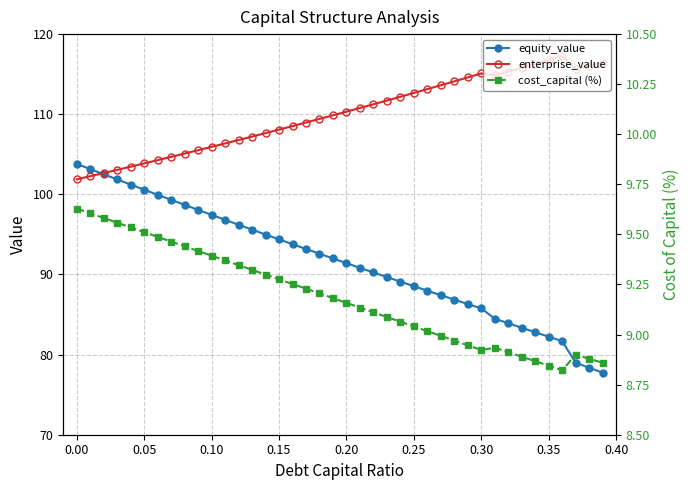

List the series in order of their peak value, lowest first.

cost_capital (%), equity_value, enterprise_value